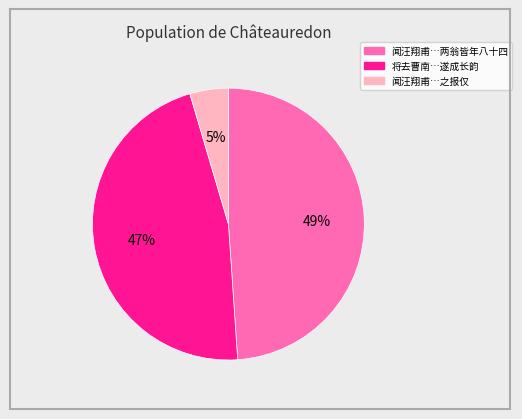

Does any single category account for the majority?

No